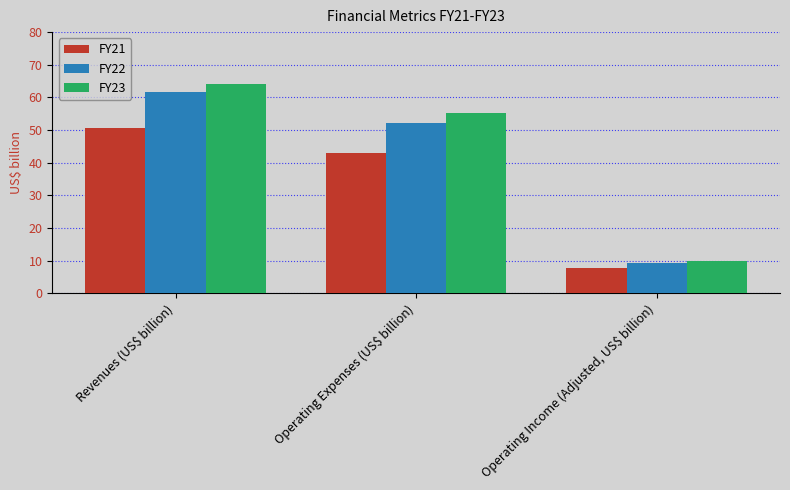

The value of FY21 at Operating Income (Adjusted, US$ billion) is 7.6. True or false?

True